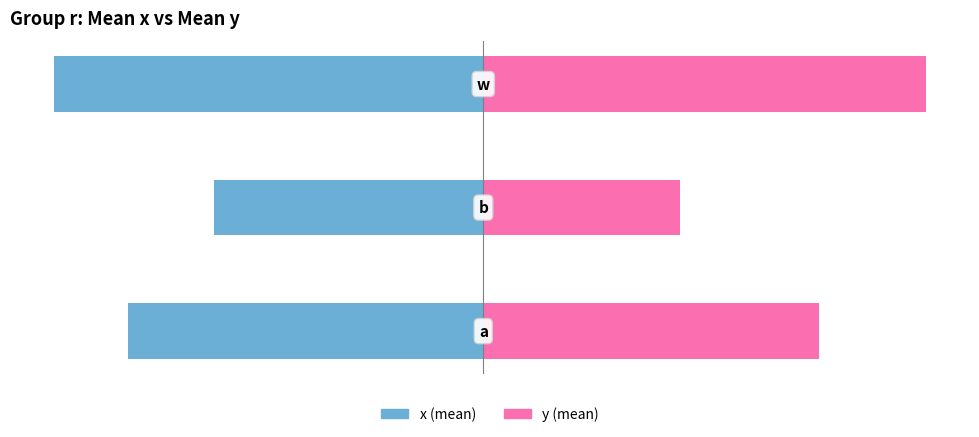

Is it true that x (mean) equals -0.1 at −0.6?

False